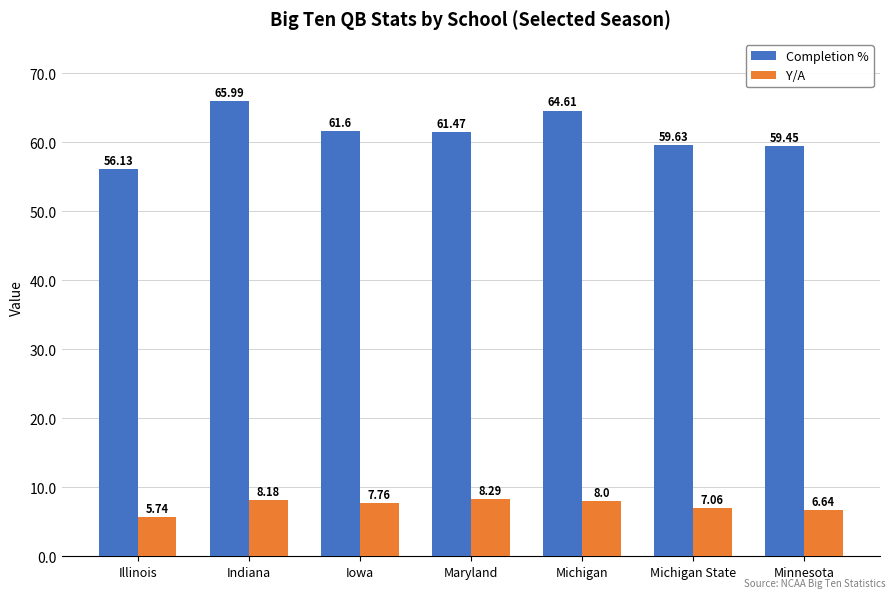

What is the average value of the Y/A series?

7.4